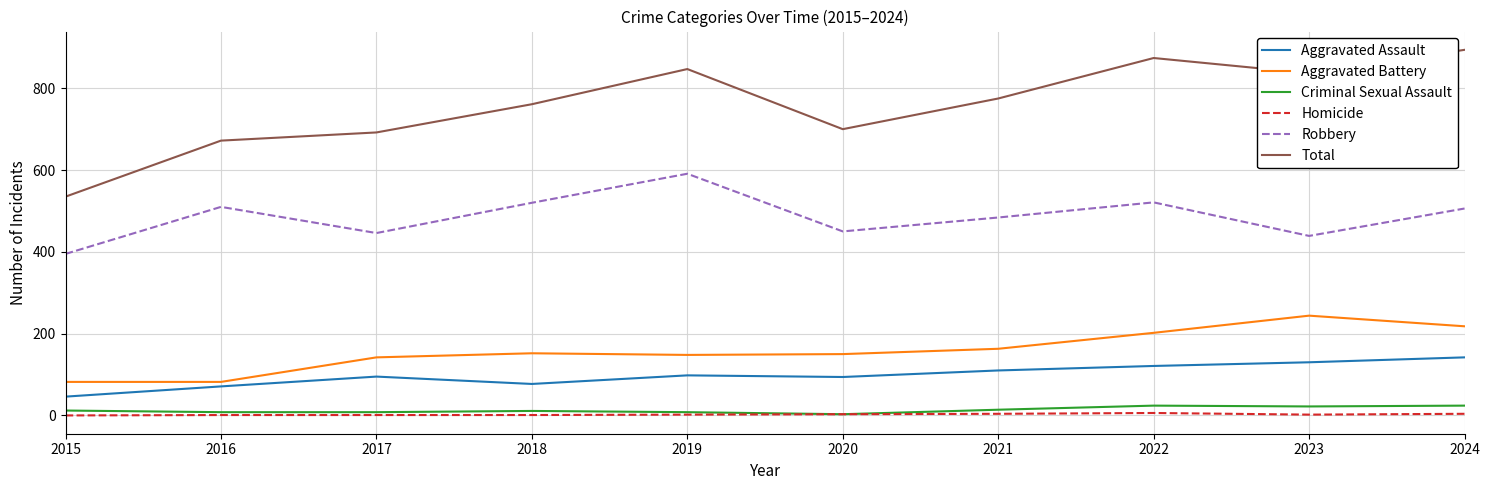

The Robbery series shows 872 at 2024. True or false?

False